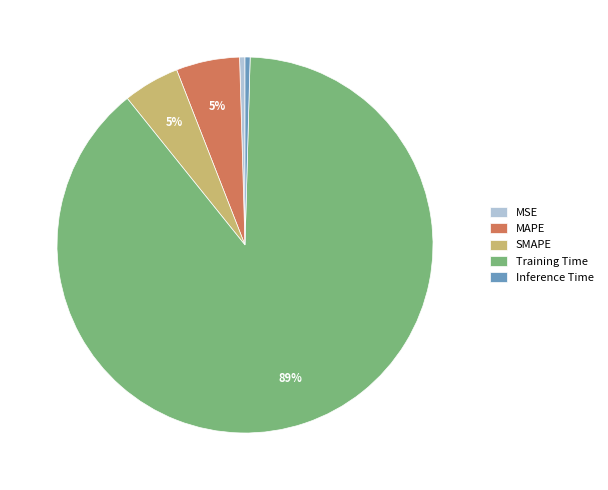

To the nearest percent, what is the average slice percentage?

20%